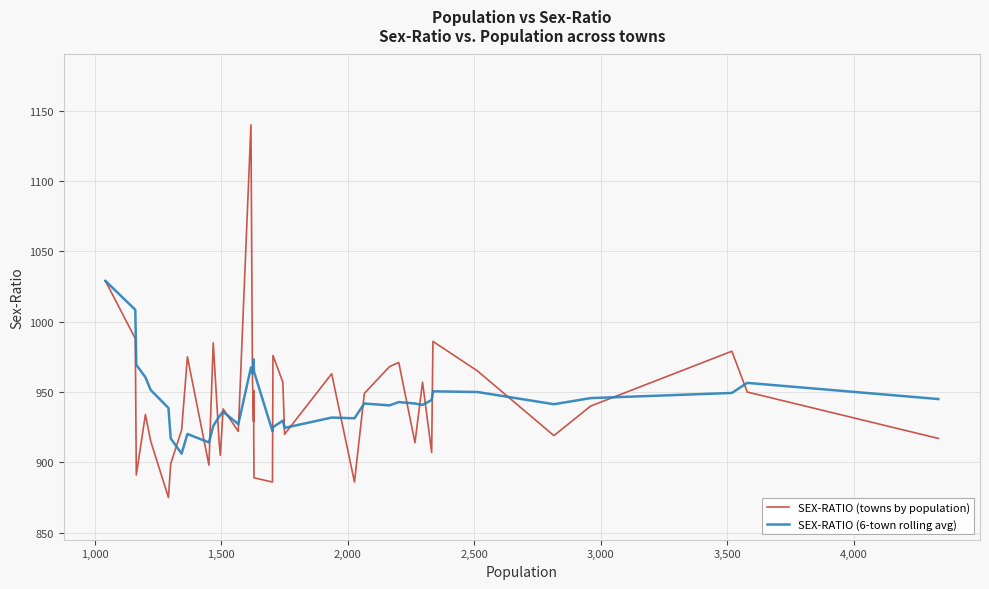

True or false: SEX-RATIO (towns by population) and SEX-RATIO (6-town rolling avg) intersect in this chart.

True